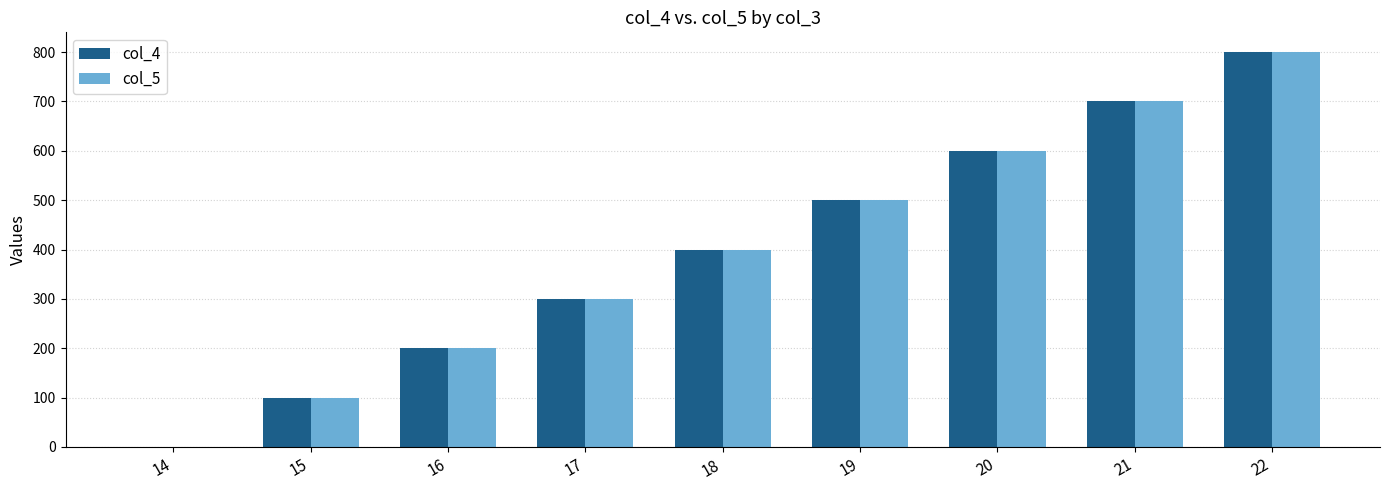

Does the chart contain stacked bars?

No